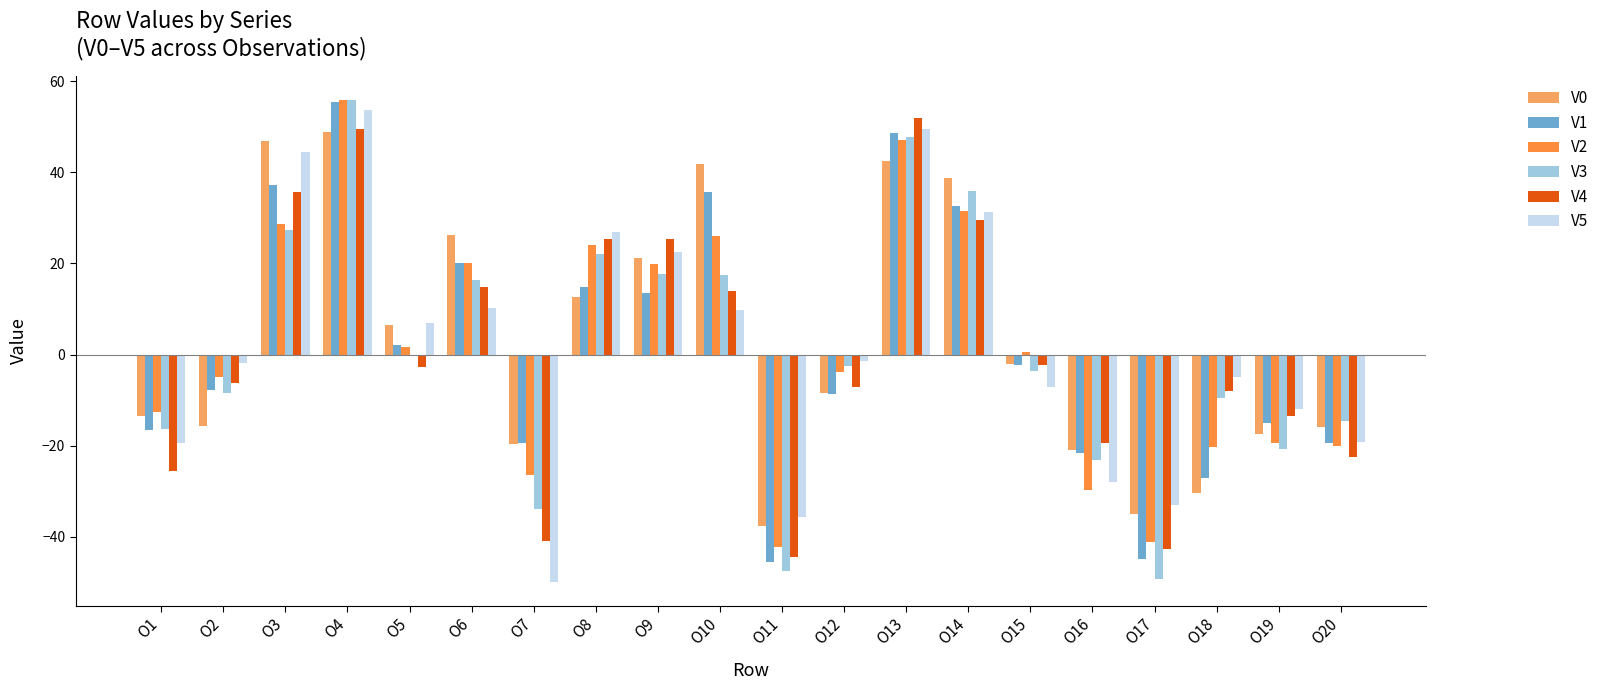

What is the lowest value of the V5 series?

-49.8